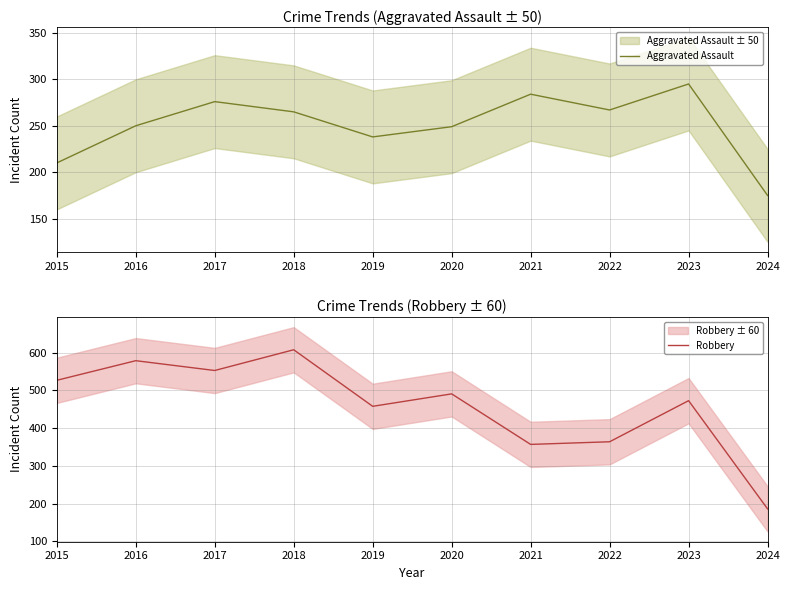

Rank the series by their average value, from highest to lowest.

Robbery, Aggravated Assault